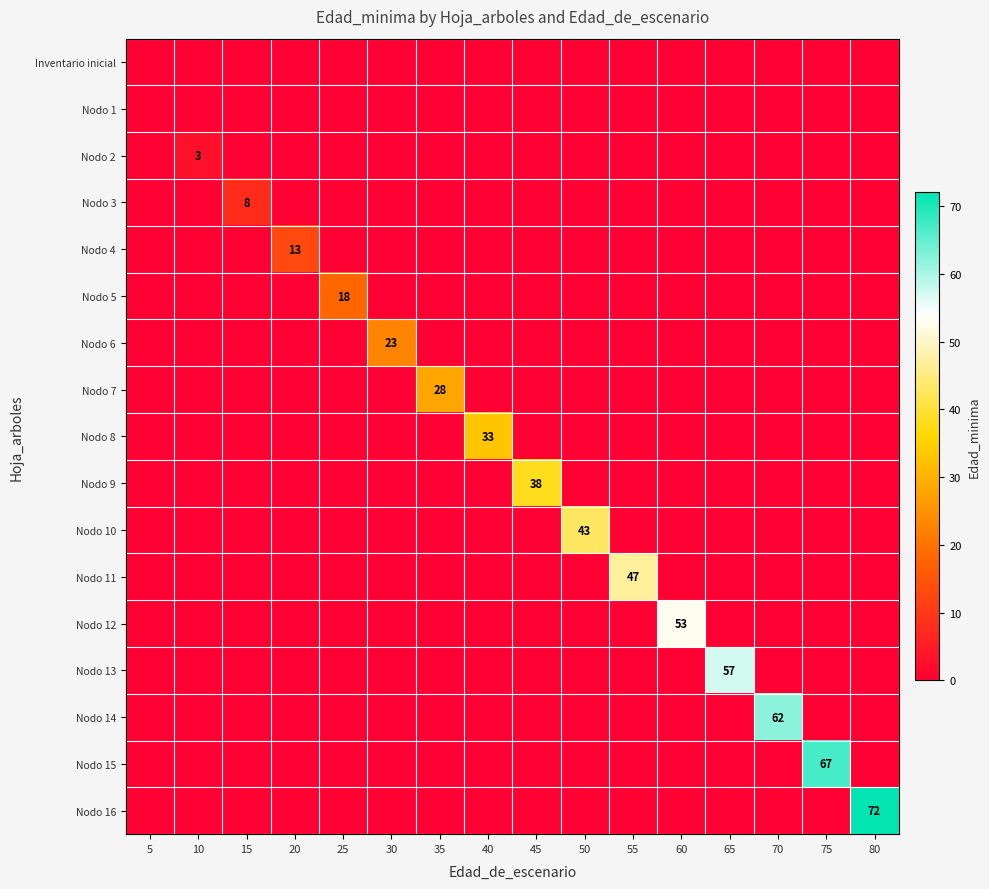

Is it true that Nodo 9 equals 38 at 45?

True